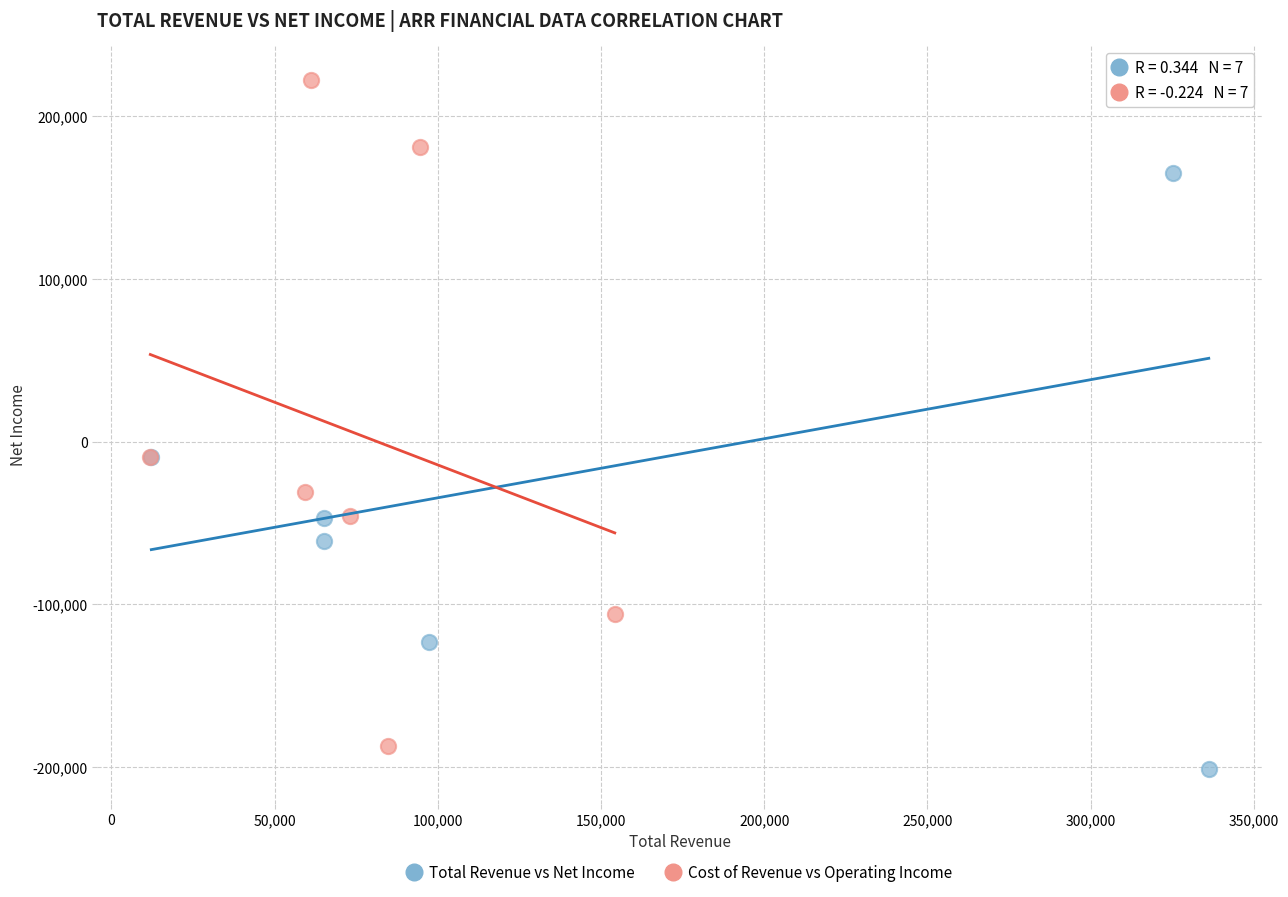

Which series has the widest spread of Y values?

Total Revenue vs Net Income